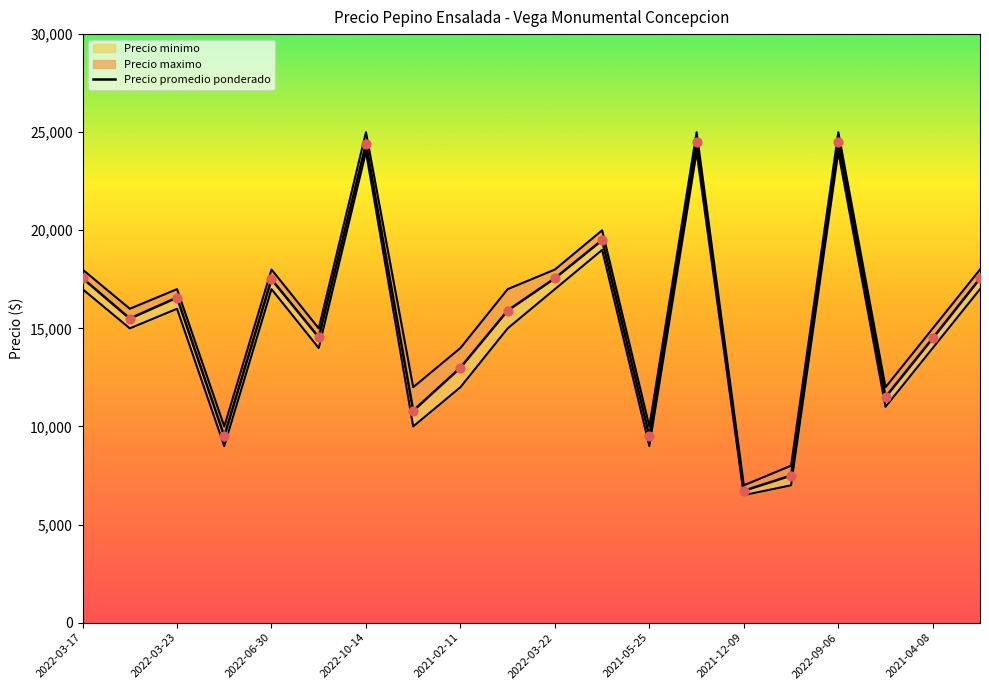

Which series has the largest total across all categories?

Precio maximo